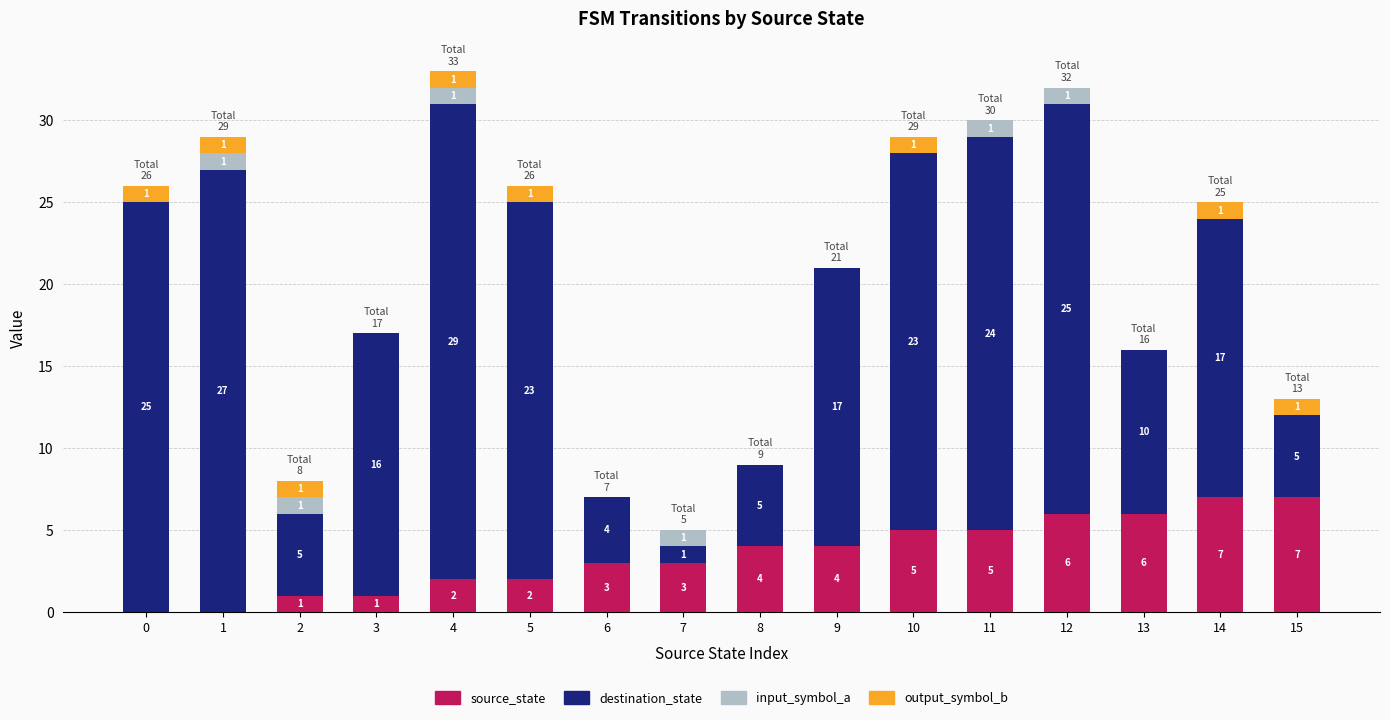

At which category is the sum across all series the highest?

4